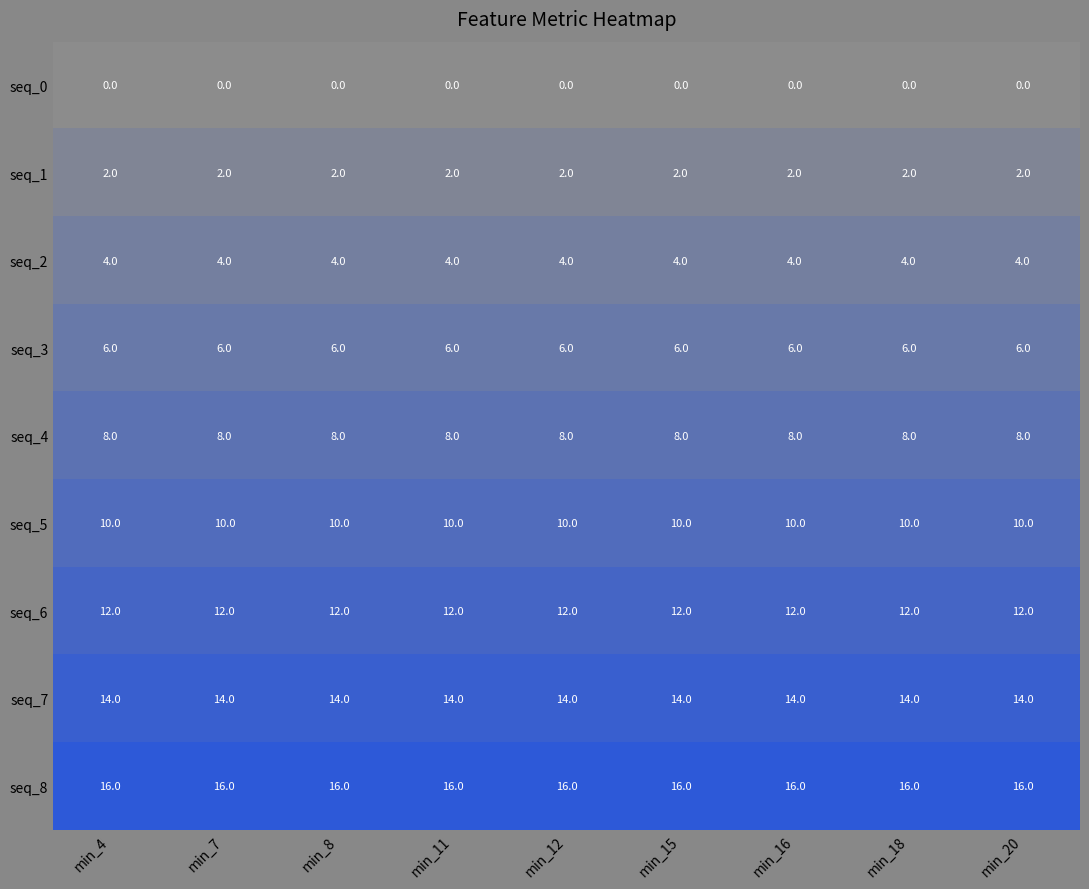

Rank the series by their maximum value, from lowest to highest.

seq_0, seq_1, seq_2, seq_3, seq_4, seq_5, seq_6, seq_7, seq_8